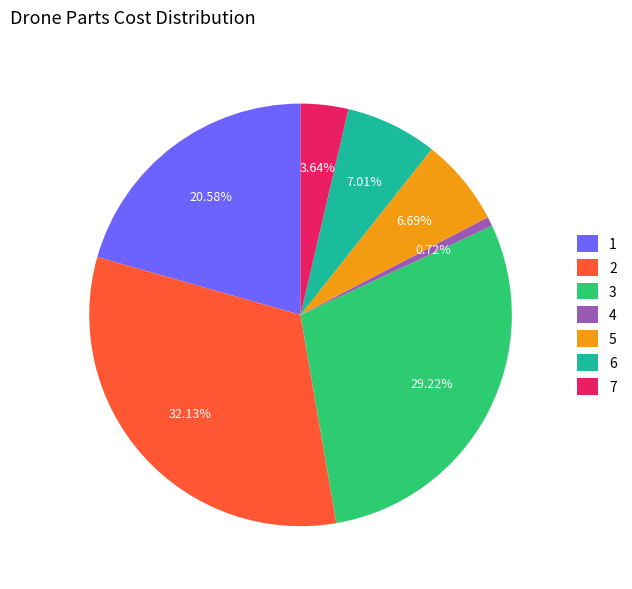

Does 2 account for over 50% of the chart?

No